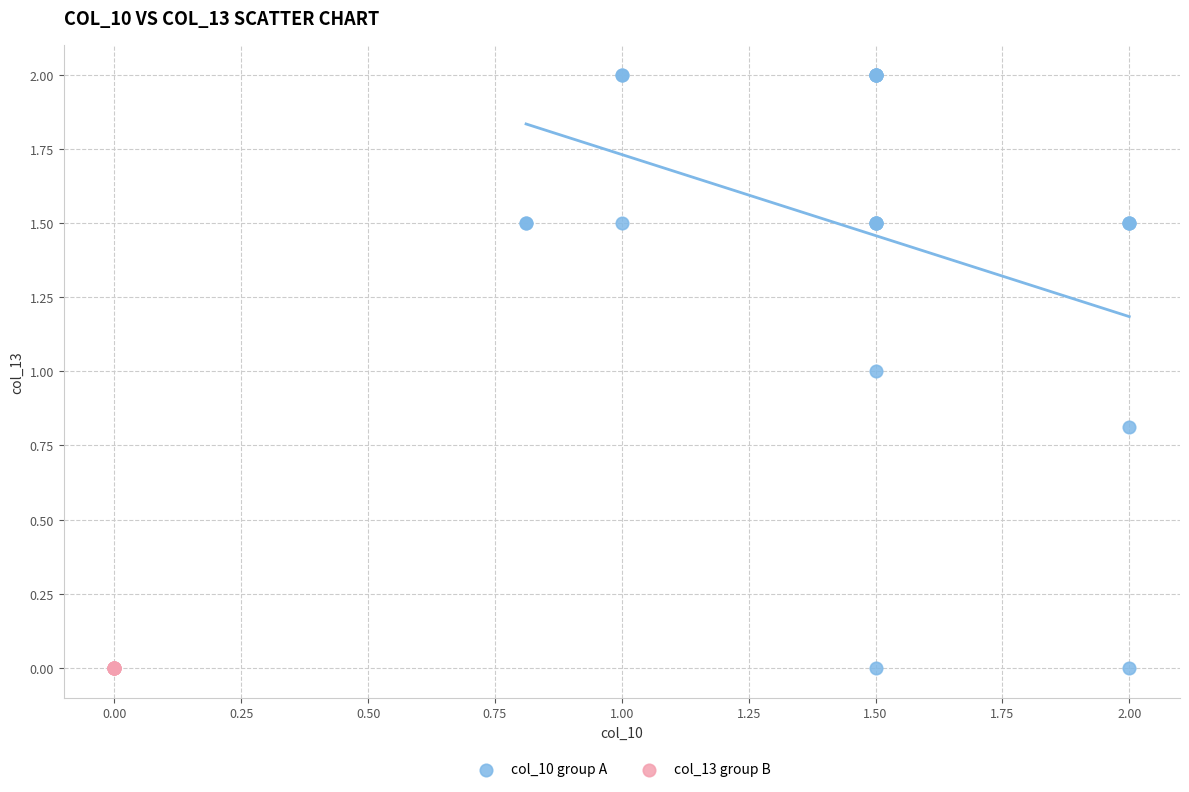

Which series contains the highest Y value?

col_10 group A